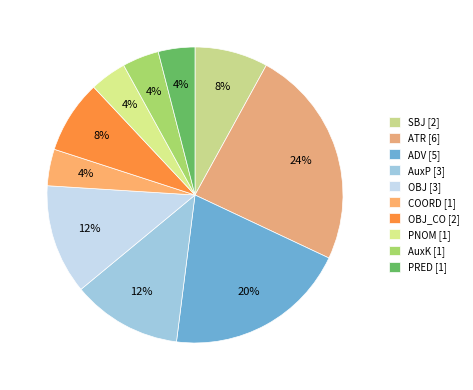

How many slices are in this pie chart?

10